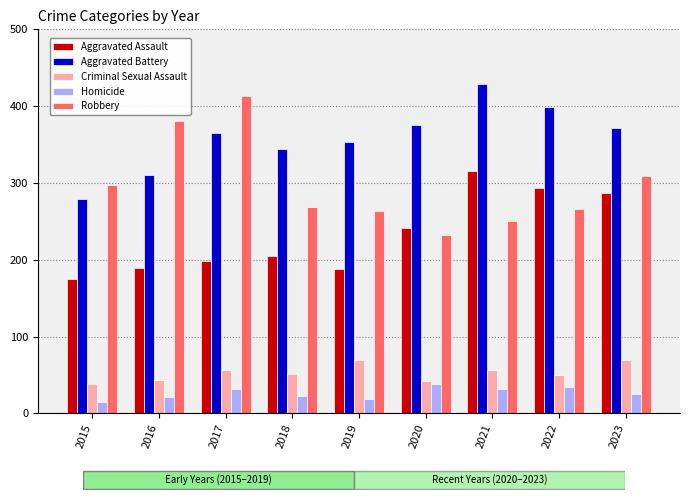

What is the difference between the highest and lowest values at 2022?

364